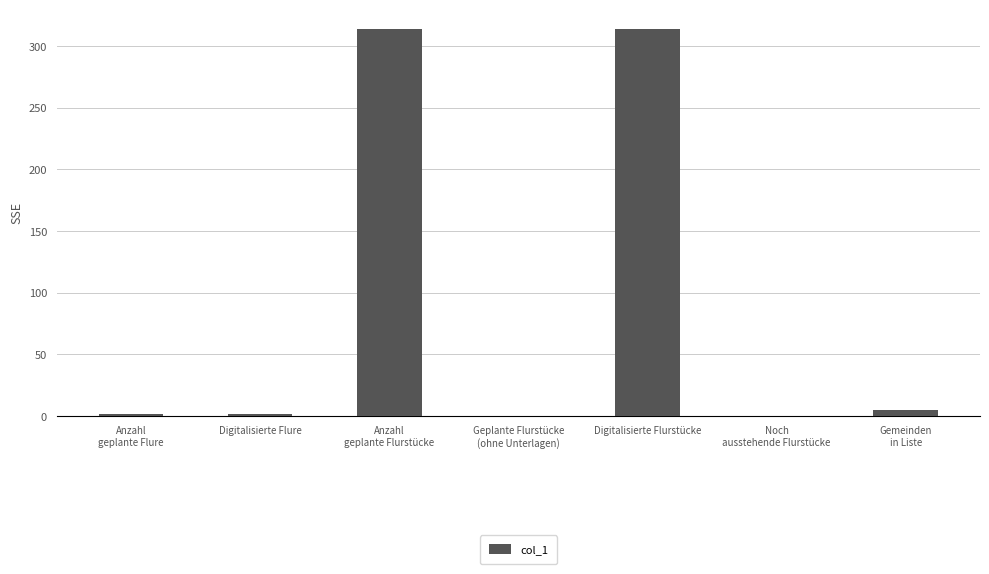

True or false: the data shows 481 at Digitalisierte Flurstücke.

False